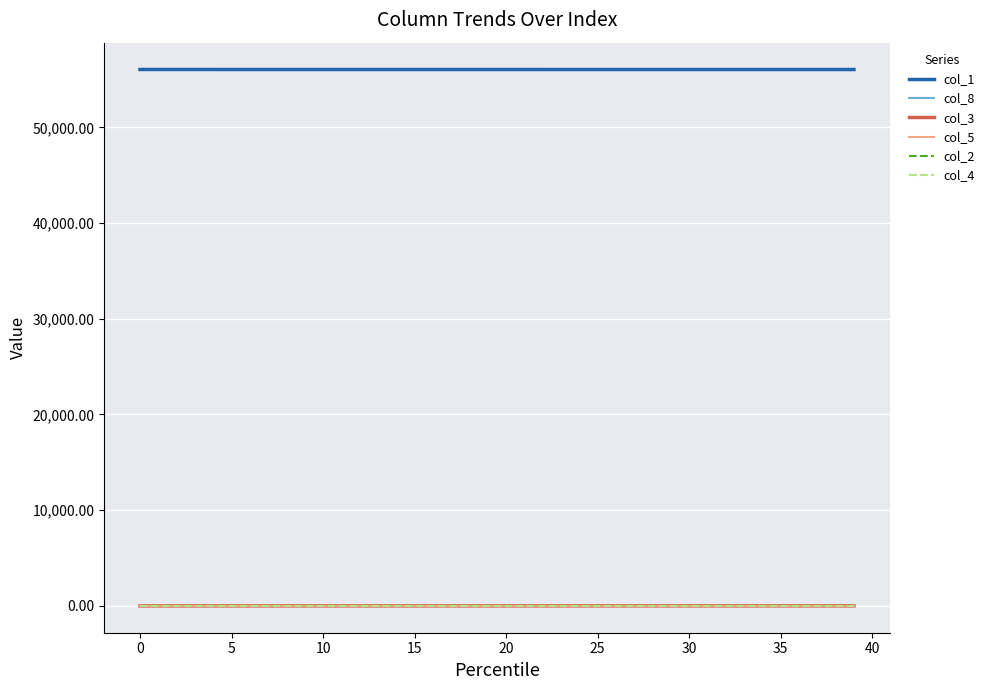

How many col_4 values are between 0 and 1?

40